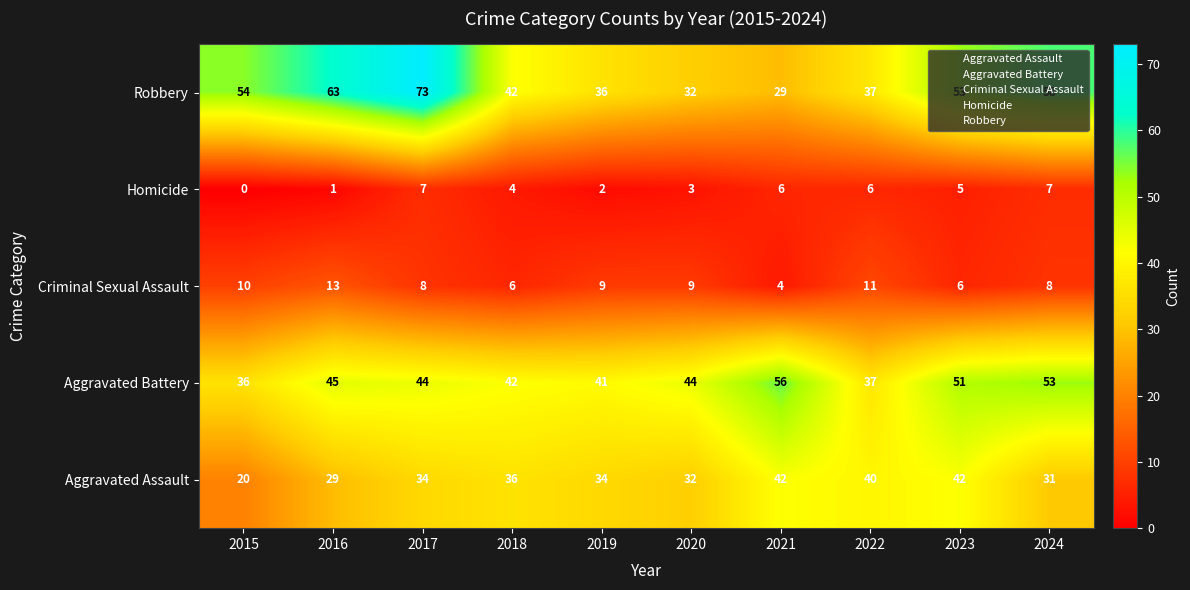

Between 2016 and 2017, which series saw the biggest shift?

Robbery